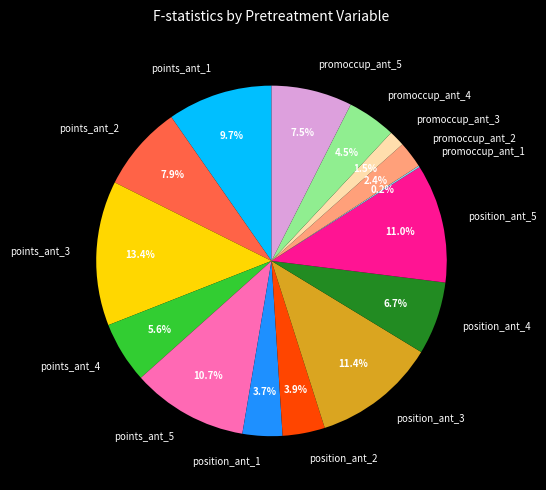

Is the sum of promoccup_ant_3 and position_ant_5 greater than half?

No